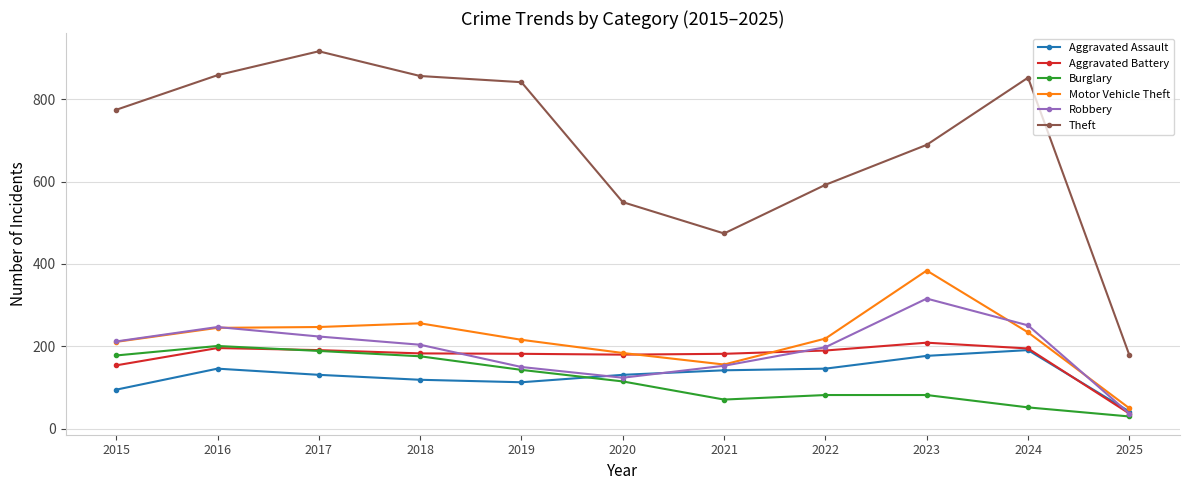

True or false: Aggravated Assault and Theft cross at least once.

False